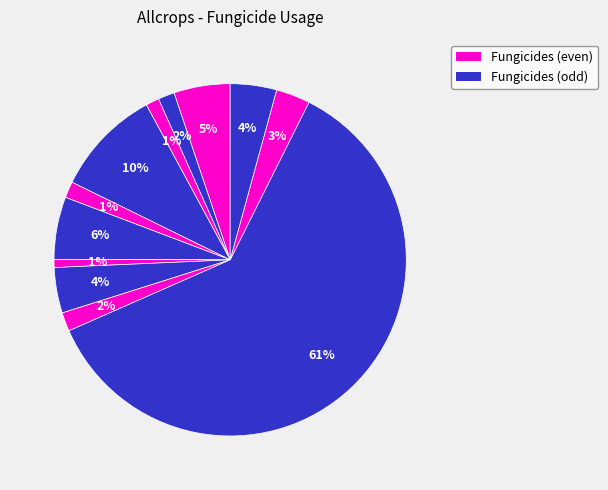

How many segments does this pie chart have?

12